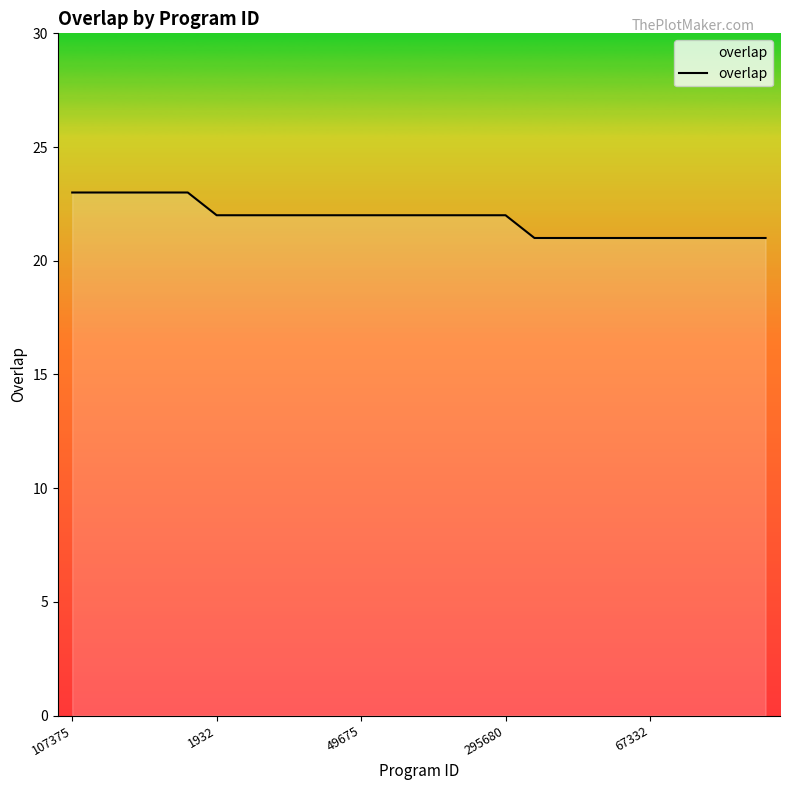

What is the maximum value shown in the chart?

23